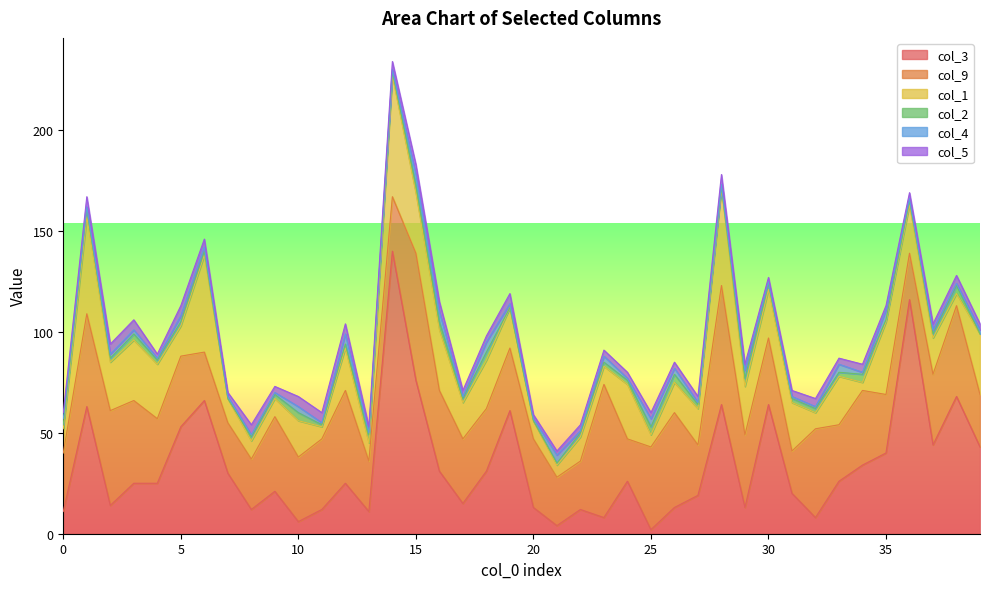

At 14, list the series in order from largest to smallest.

col_3, col_1, col_9, col_5, col_2, col_4